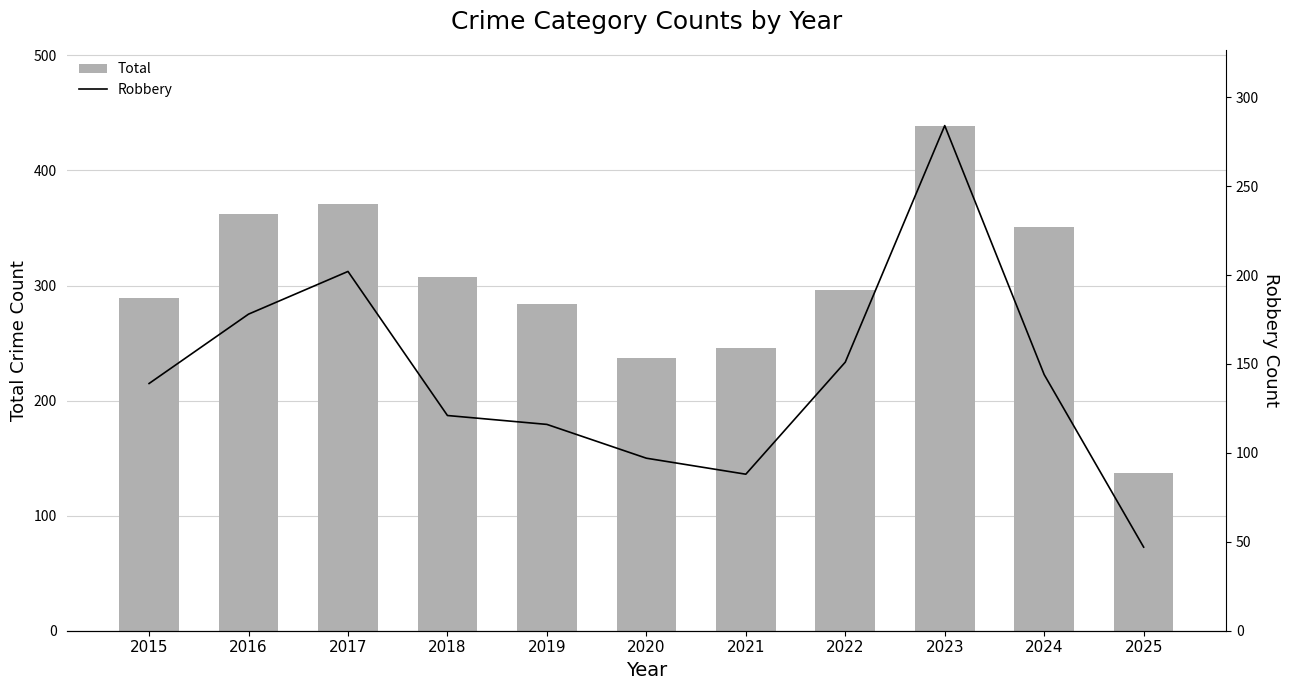

At how many categories does at least one series exceed 67?

11